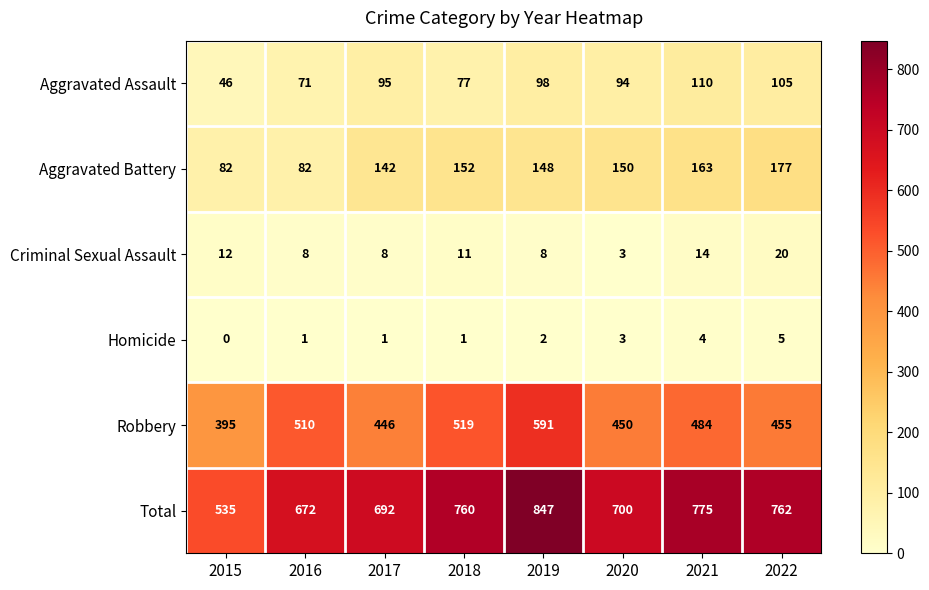

How many data points in Robbery are less than 484?

4